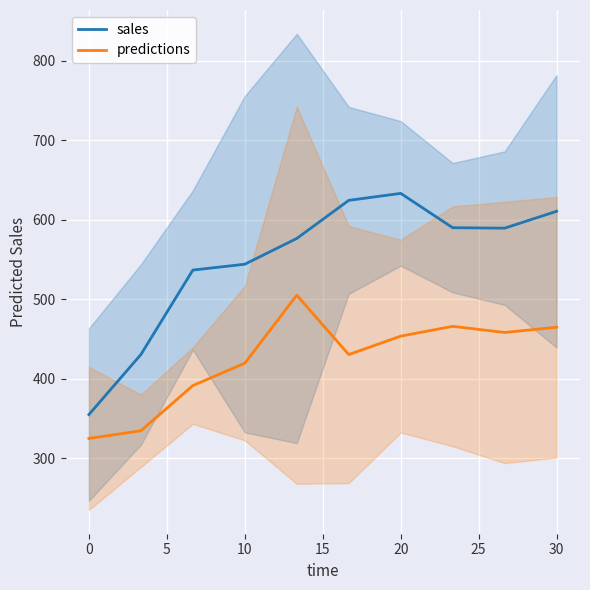

Does the chart display data point markers on the line(s)?

No